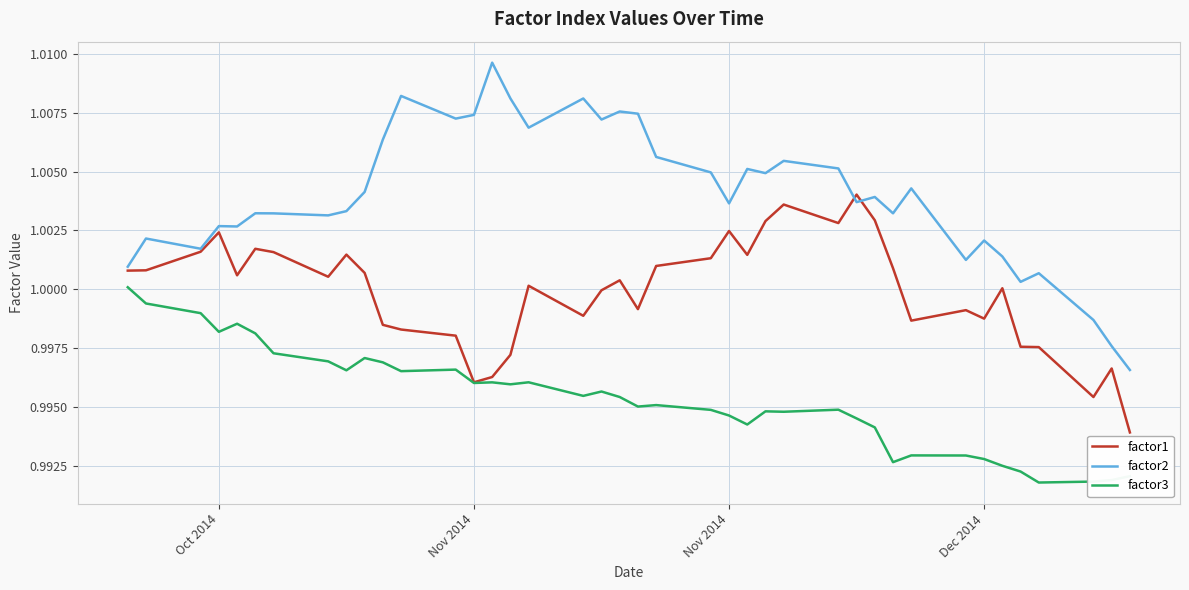

List the series in order of their overall mean, lowest first.

factor3, factor1, factor2